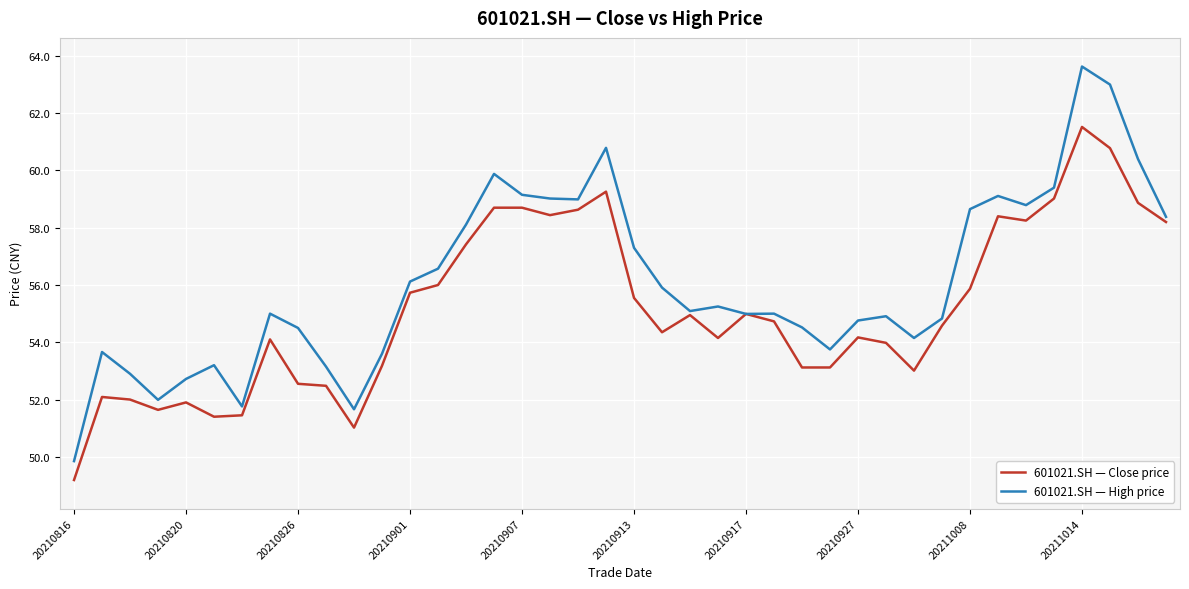

Which series has the widest spread of values?

601021.SH — High price